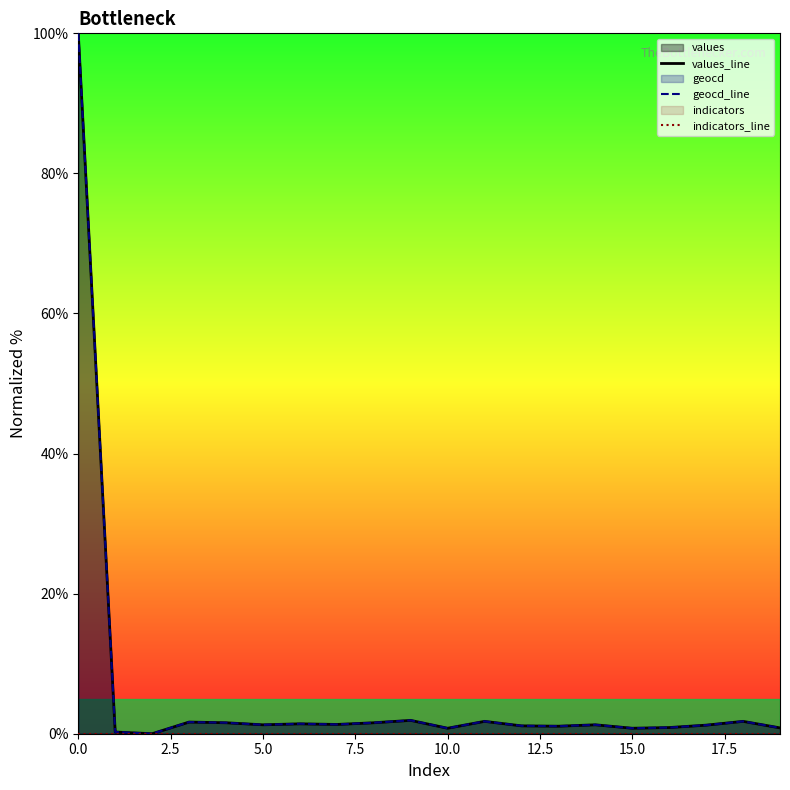

How many values in the geocd_line series exceed 1?

14